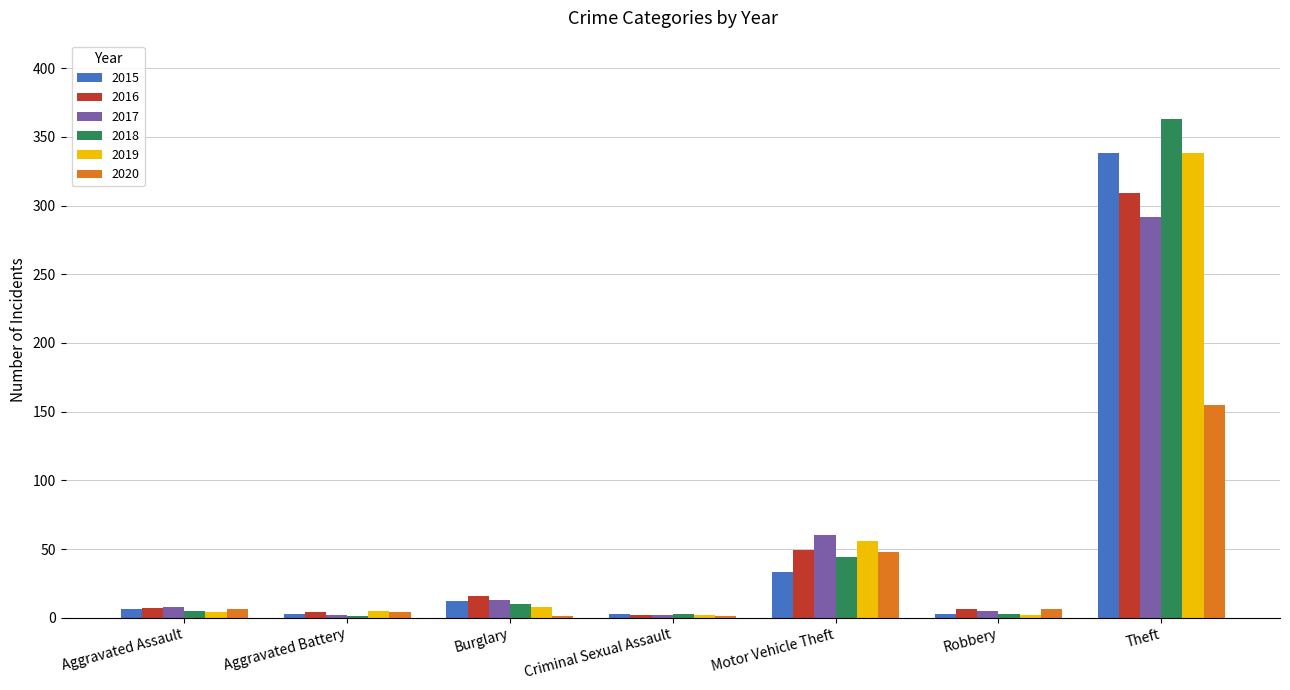

Where is 2017 nearest to the value 147?

Motor Vehicle Theft